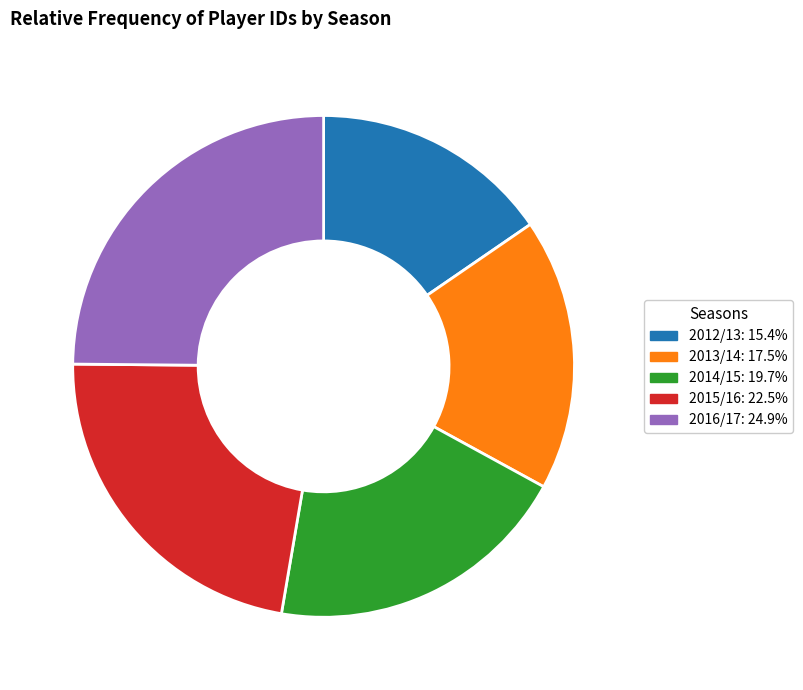

How many segments does this pie chart have?

5